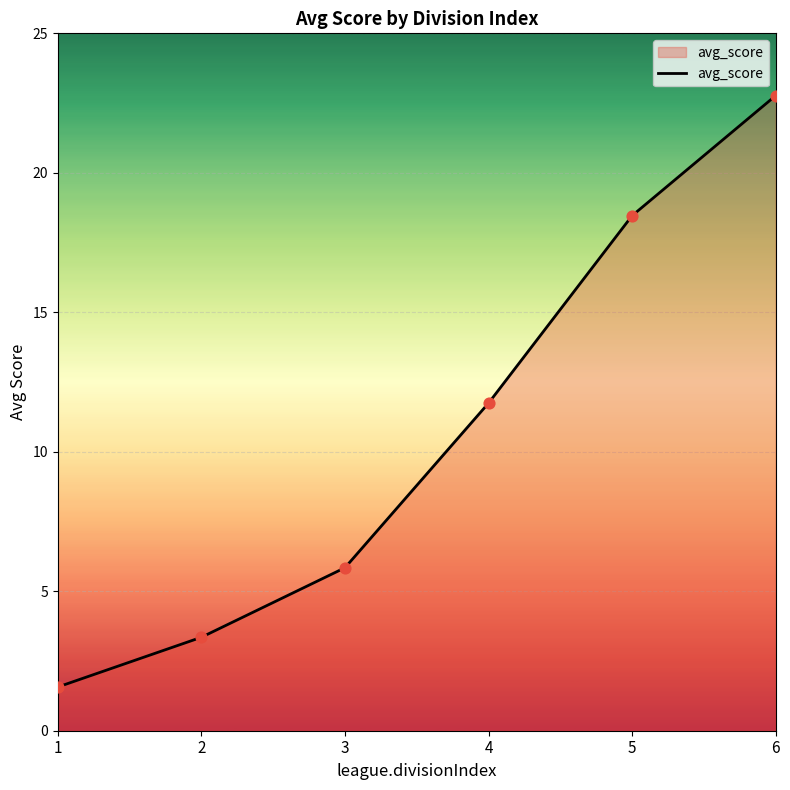

Approximately how many times larger is the value at 3 compared to 5?

0.3